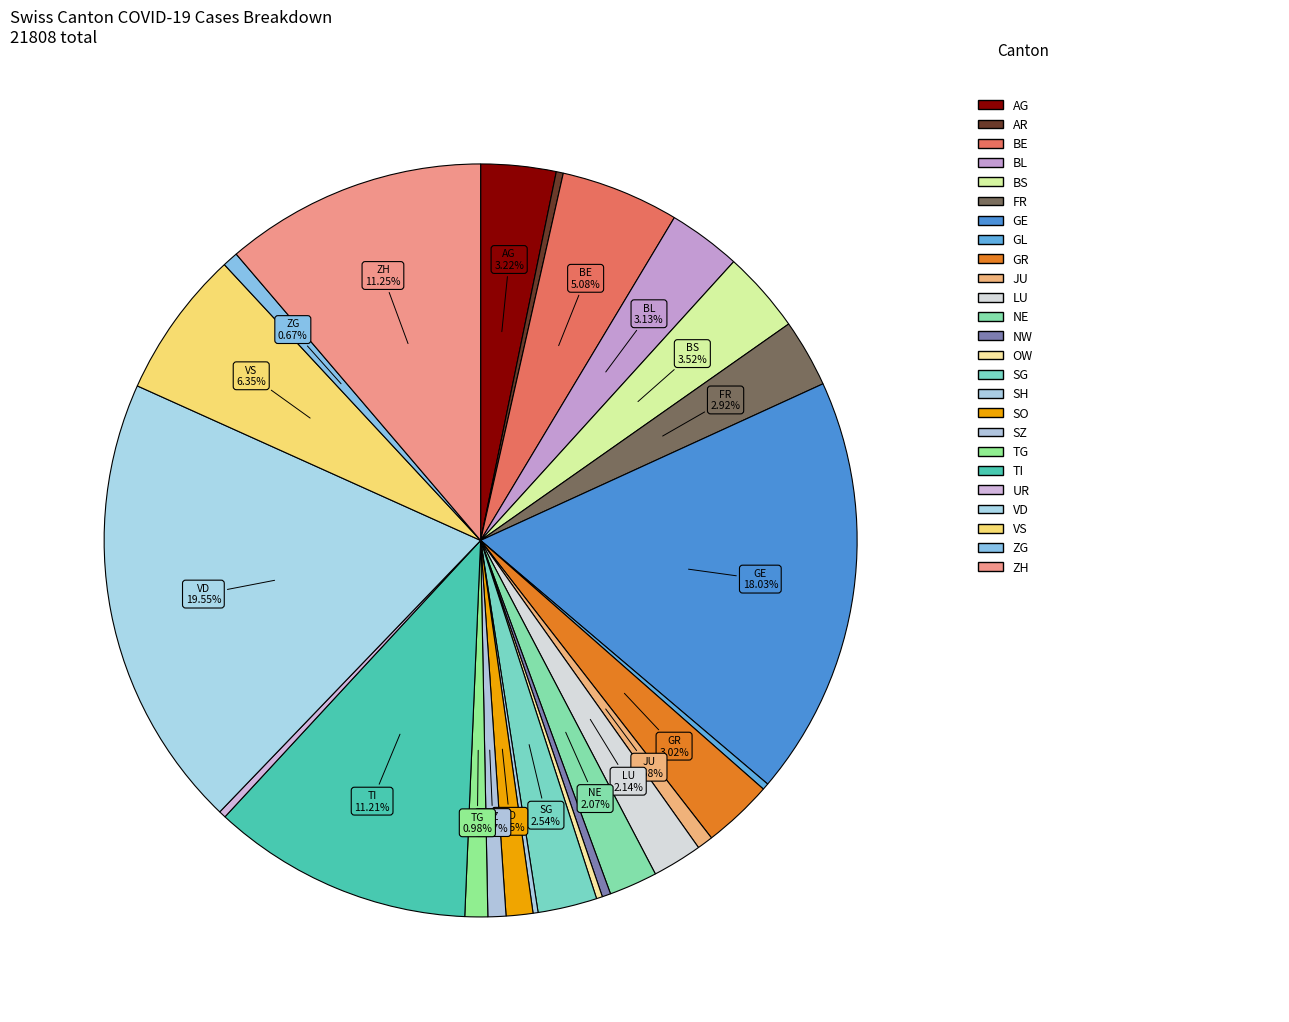

Which category has the biggest portion of the pie?

VD